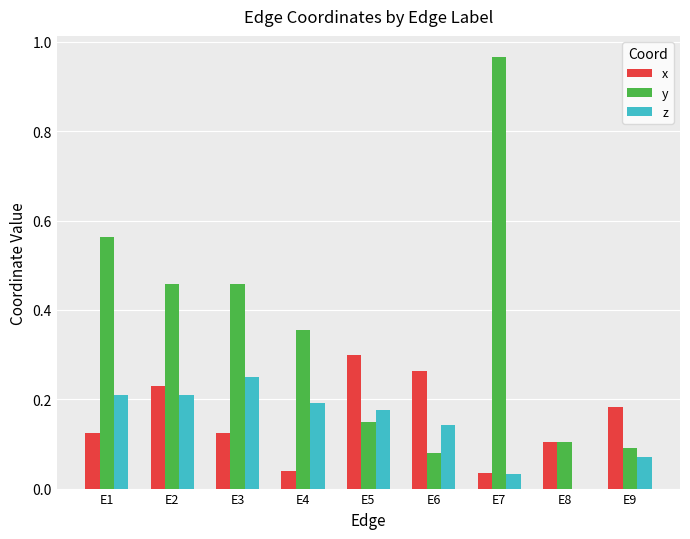

Which series has the largest total across all categories?

y